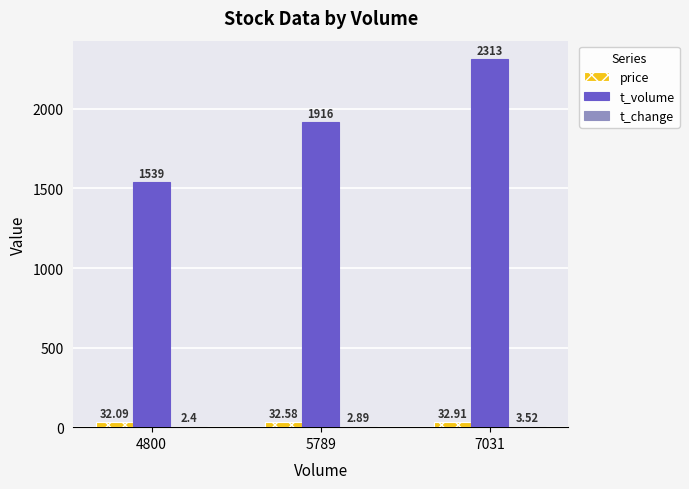

Are the bars grouped side by side (vs. stacked)?

Yes